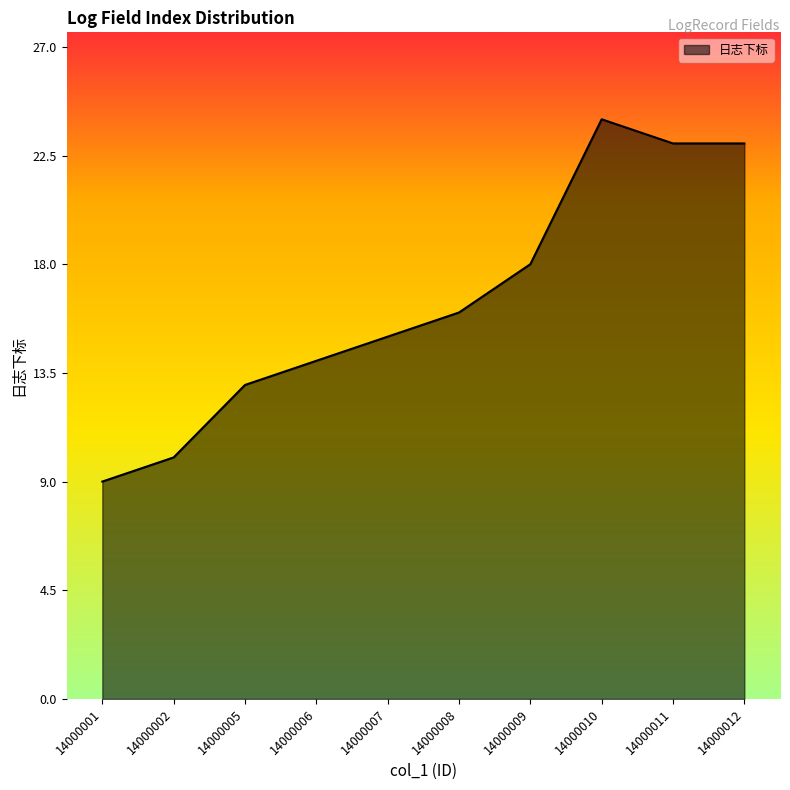

What is the difference between the second highest and second lowest values?

13